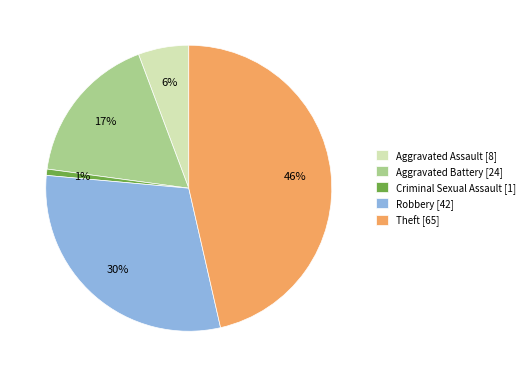

What is the largest slice in the pie chart?

Theft